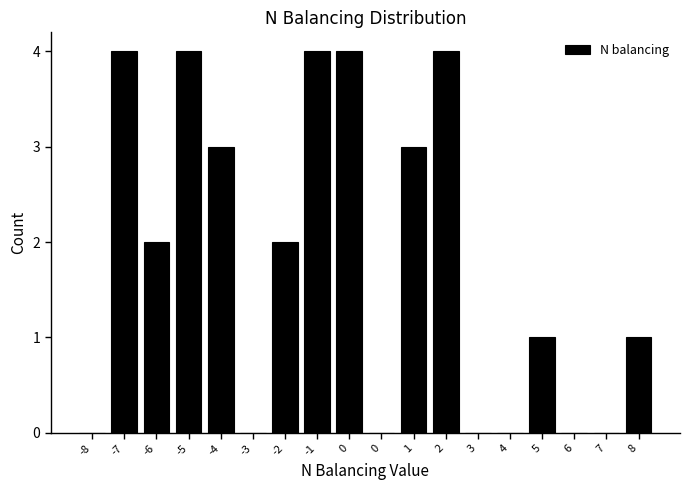

How many series are shown in this chart?

1